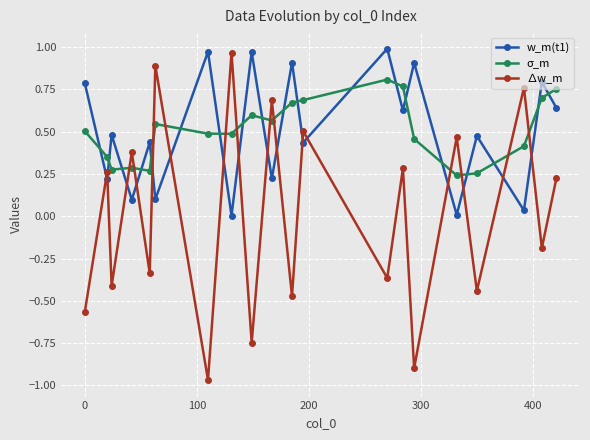

Which series has the widest spread of values?

∆w_m